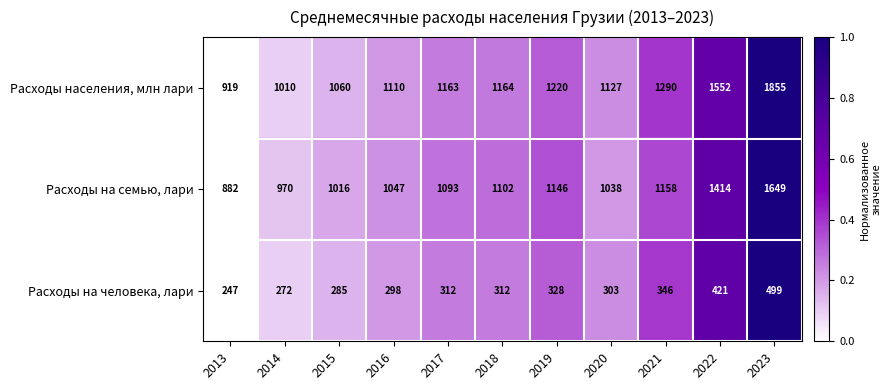

At which category is the sum across all series the highest?

2023